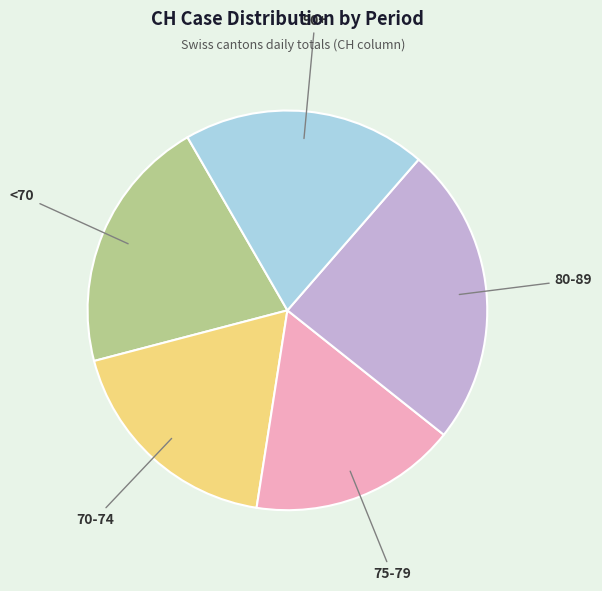

Is there any slice that represents more than half of the pie?

No